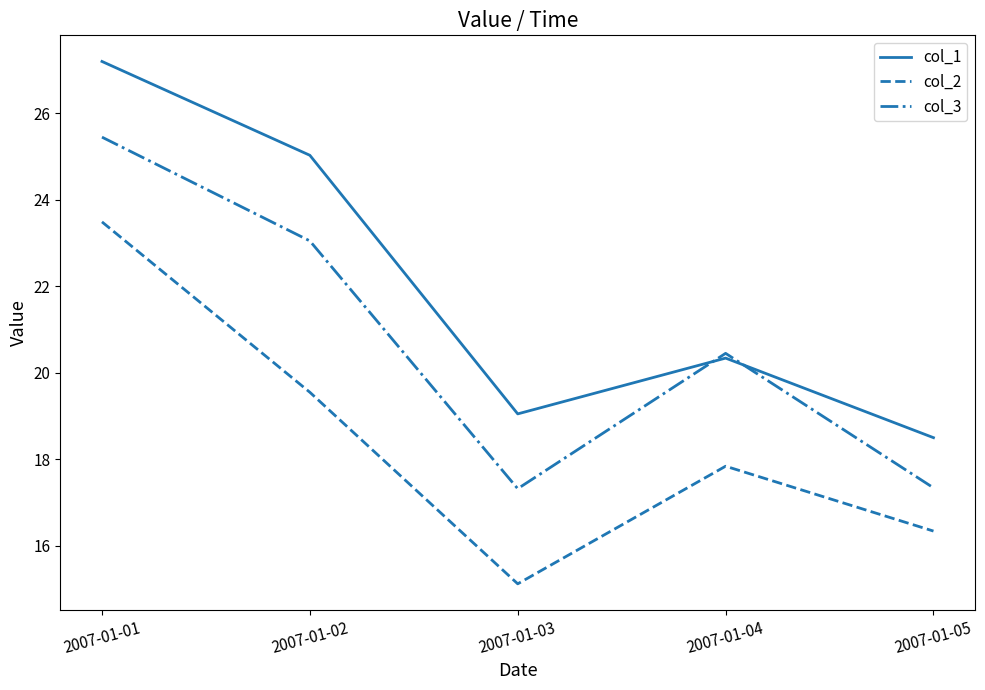

Which series changed the most between 2007-01-01 and 2007-01-03?

col_2